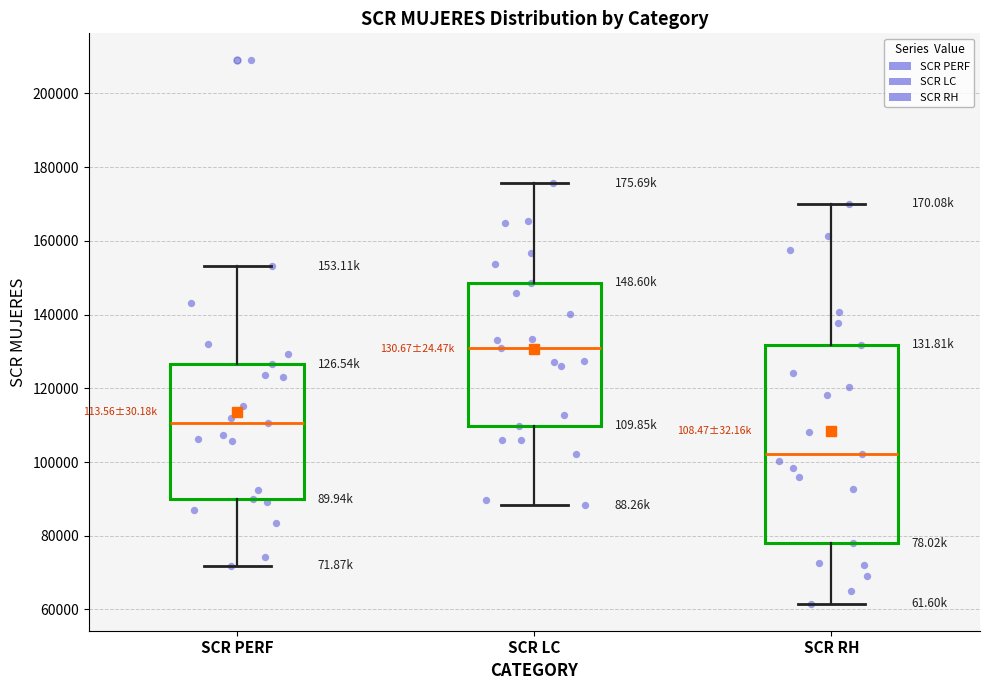

Reading left to right, read every box against the y-axis: the position of its median line, the range the box covers, and the ends of its whiskers. The values are not printed on the chart, so give them approximately, as read against the axis.

SCR PERF: median 110000, box 90000 to 126000, whiskers 72000 to 154000
SCR LC: median 130000, box 110000 to 148000, whiskers 88000 to 176000
SCR RH: median 102000, box 78000 to 132000, whiskers 62000 to 170000